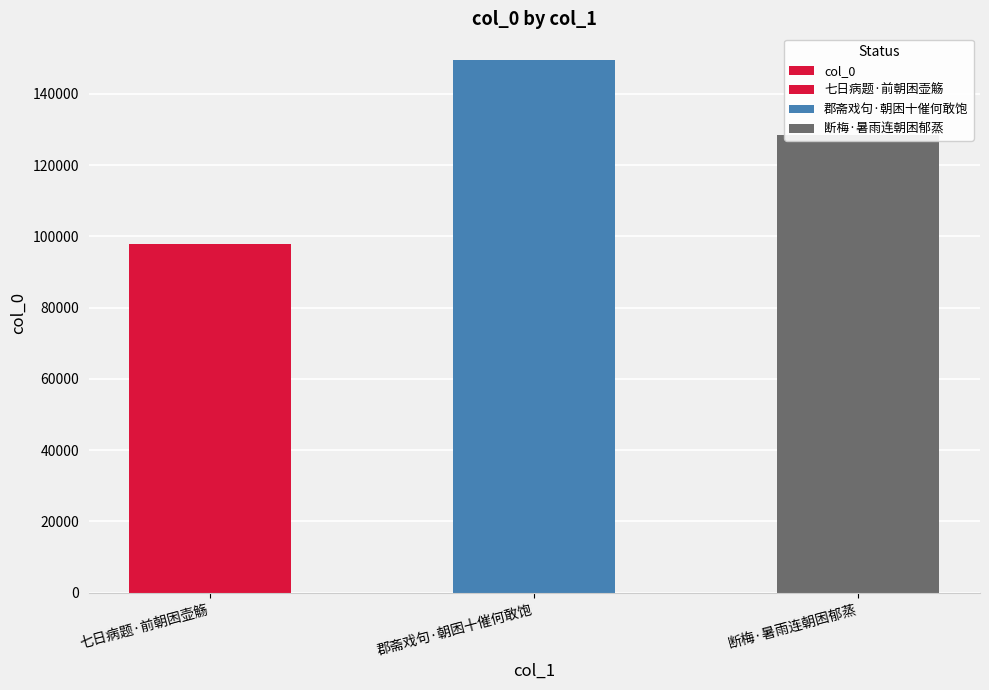

Reading left to right, what are all the values shown in this chart?

97948	149538	128383